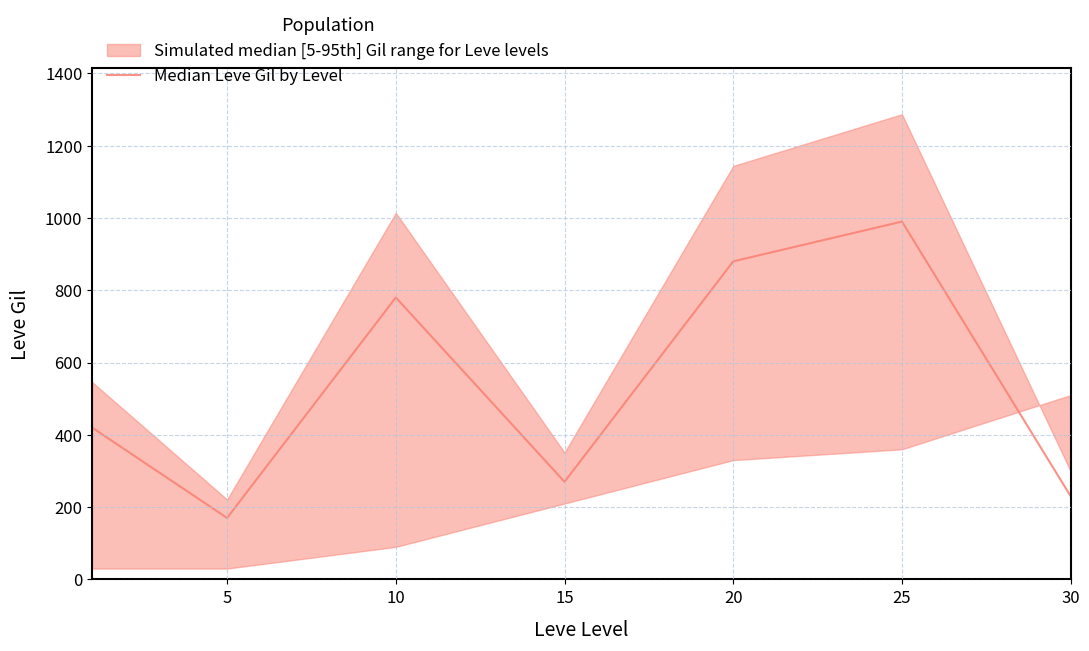

What is the value of the 6th point from the left?

990